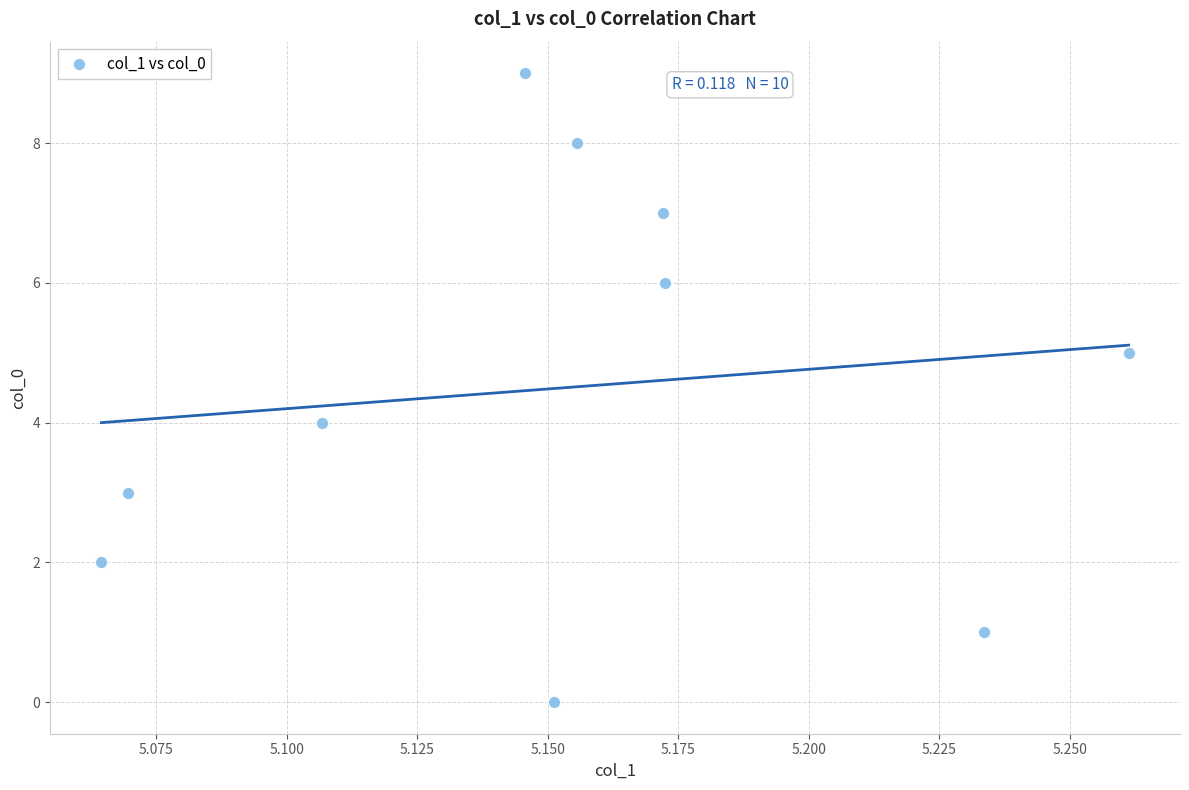

What is the range of Y values (max minus min)?

9